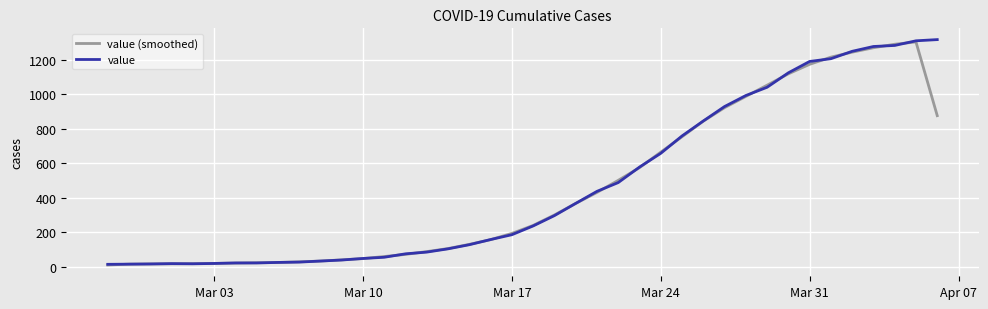

What is the greatest value displayed?

1319.0